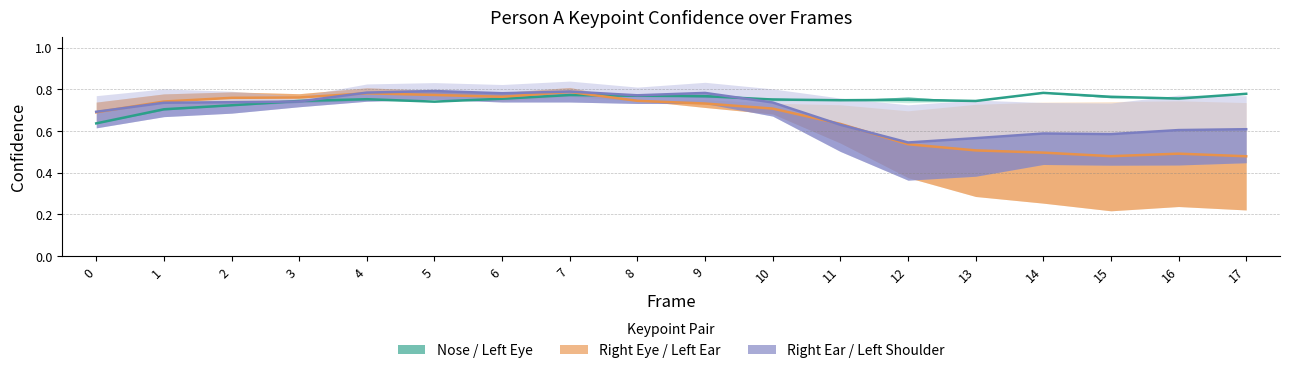

True or false: a_nose_confidence and a_left_shoulder_confidence cross at least once.

True